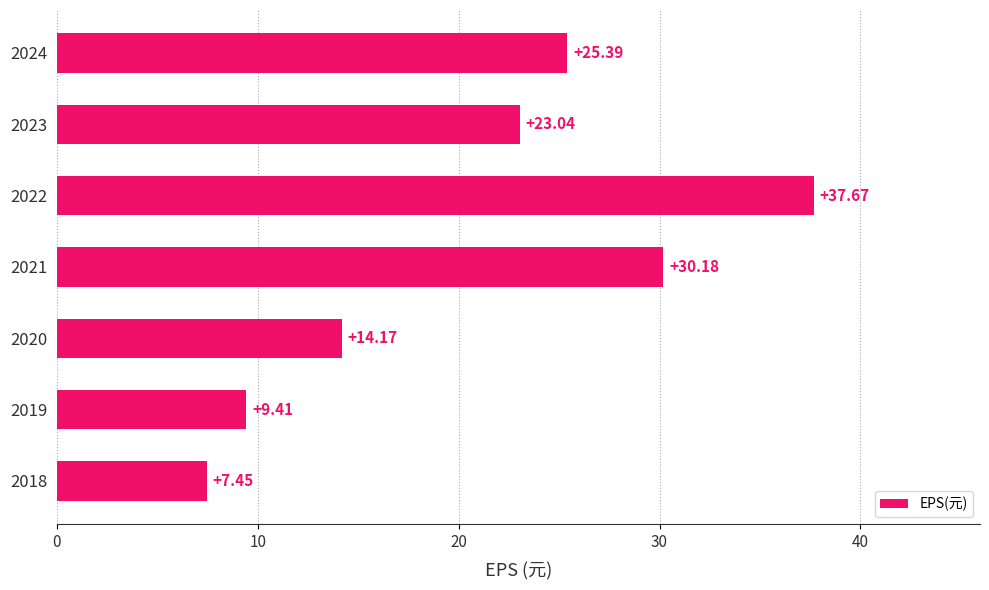

Which has a higher value, 2019 or 2018?

2019